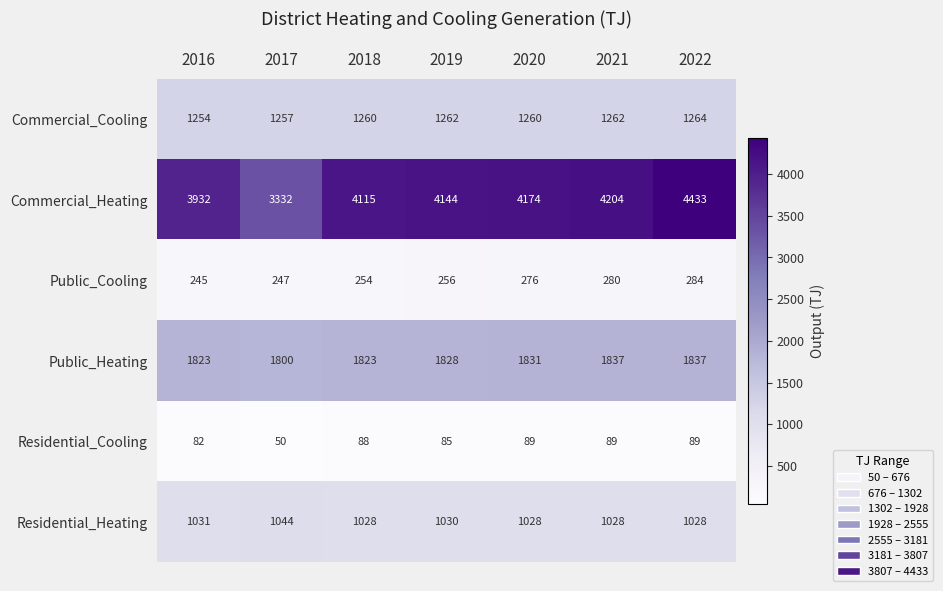

Rank the series by their maximum value, from lowest to highest.

Residential_Cooling, Public_Cooling, Residential_Heating, Commercial_Cooling, Public_Heating, Commercial_Heating